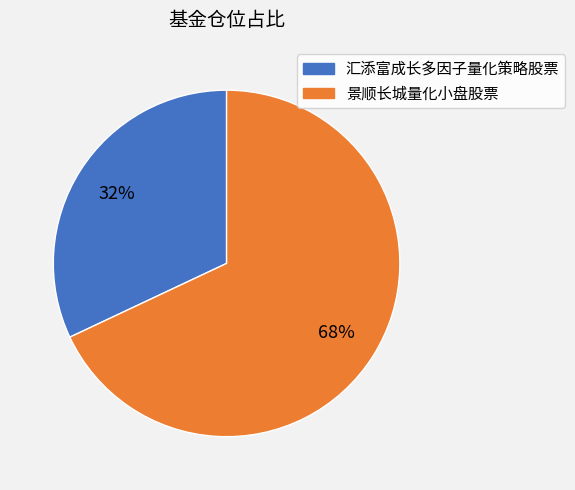

Count the number of slices in the pie.

2